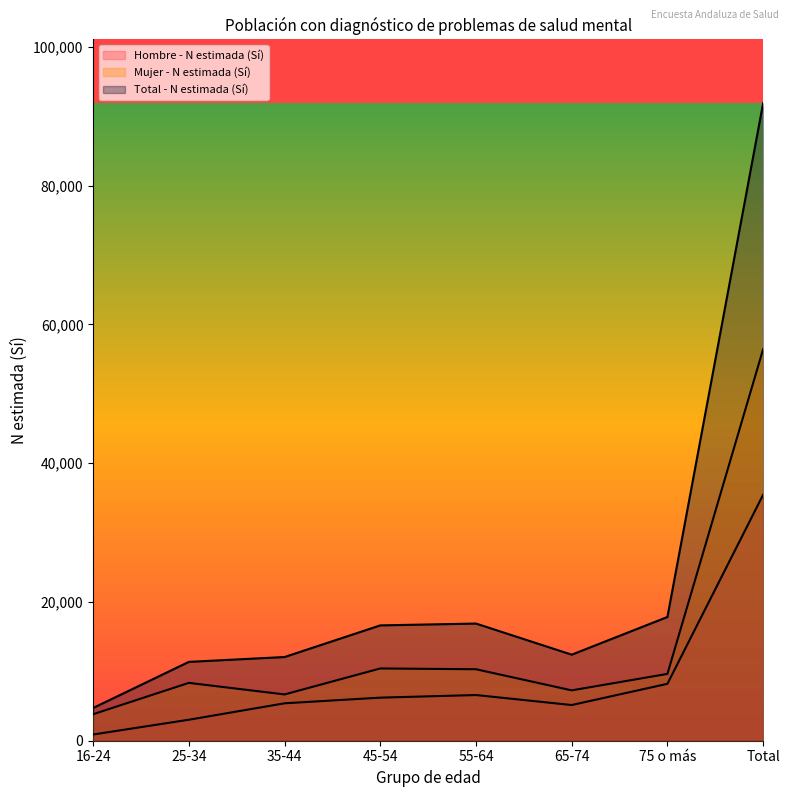

Is it true that Hombre - N estimada (Sí) equals 6585 at 55-64?

True